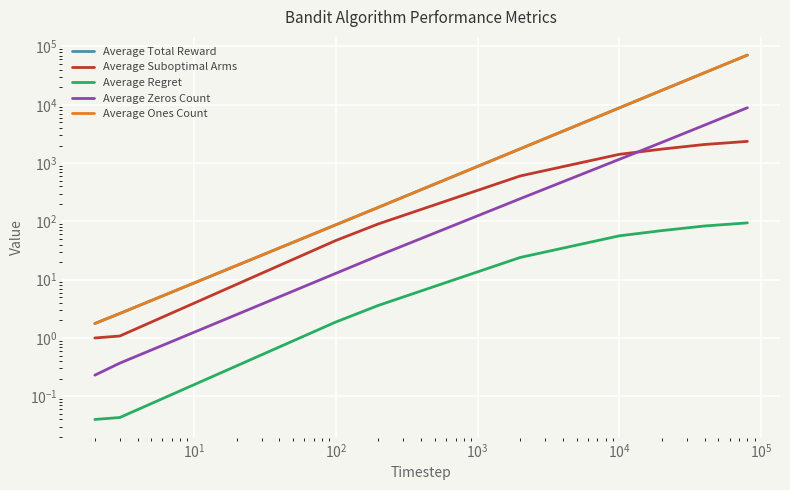

Reading left to right, what are all the values shown in this chart?

Average Total Reward: 1.8	2.6	87.2	174.2	1755.2	8841.1	17730.1	35513.0	53308.8	71103.2
Average Suboptimal Arms: 1.0	1.1	46.9	90.5	601.3	1412.8	1737.2	2084.7	2237.4	2356.1
Average Regret: 0.0	0.0	1.9	3.6	24.1	56.5	69.5	83.4	89.5	94.2
Average Zeros Count: 0.2	0.4	12.8	25.8	244.8	1158.8	2269.9	4487.0	6691.2	8896.8
Average Ones Count: 1.8	2.6	87.2	174.2	1755.2	8841.1	17730.1	35513.0	53308.8	71103.2